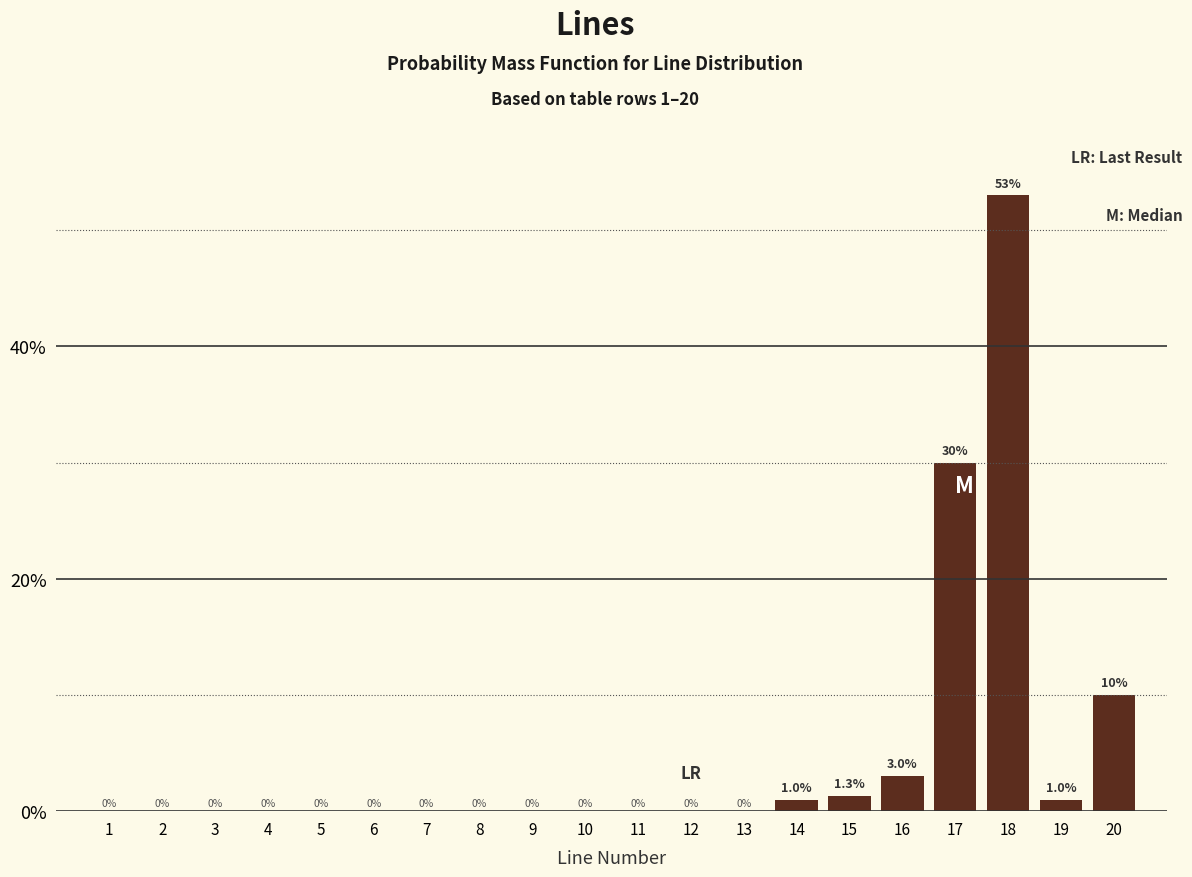

Reading left to right, extract all data points from this chart.

1=0.0	2=0.0	3=0.0	4=0.0	5=0.0	6=0.0	7=0.0	8=0.0	9=0.0	10=0.0	11=0.0	12=0.0	13=0.0	14=1.0	15=1.3	16=3.0	17=30.0	18=53.0	19=1.0	20=10.0